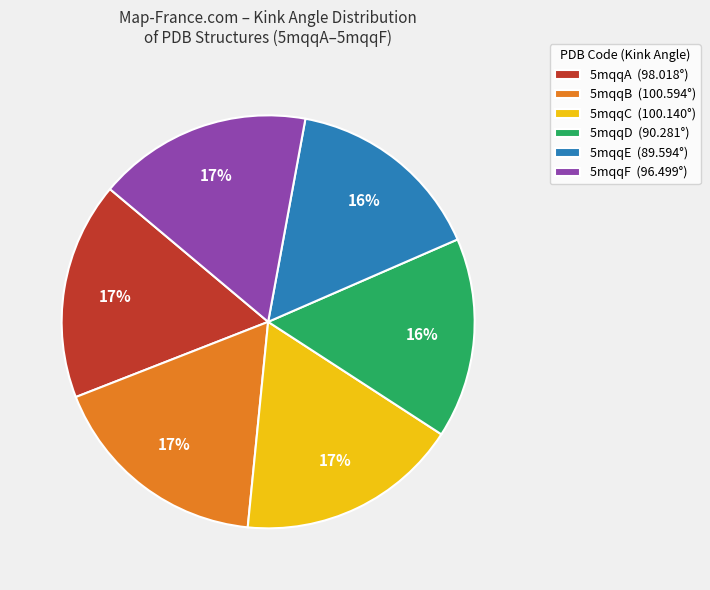

Approximately how many times larger is the value at 5mqqC (100.140°) compared to 5mqqB (100.594°)?

1.0